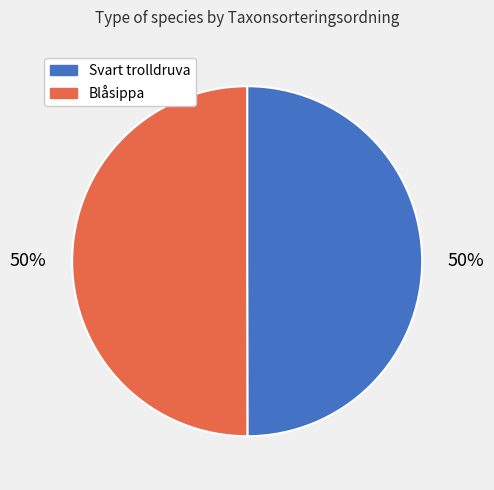

To the nearest percent, what is the average slice percentage?

50%